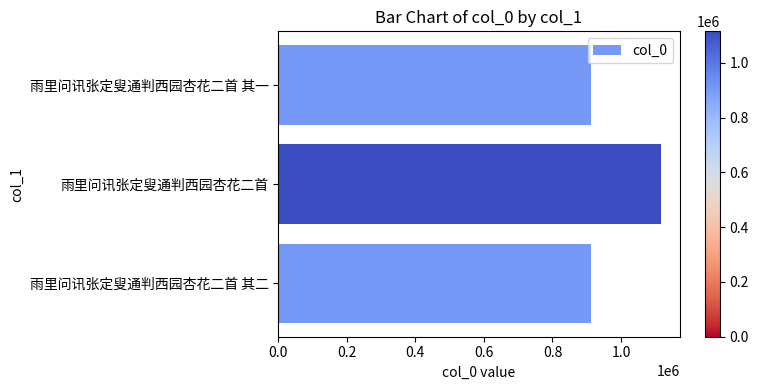

How many bars are there in total?

3